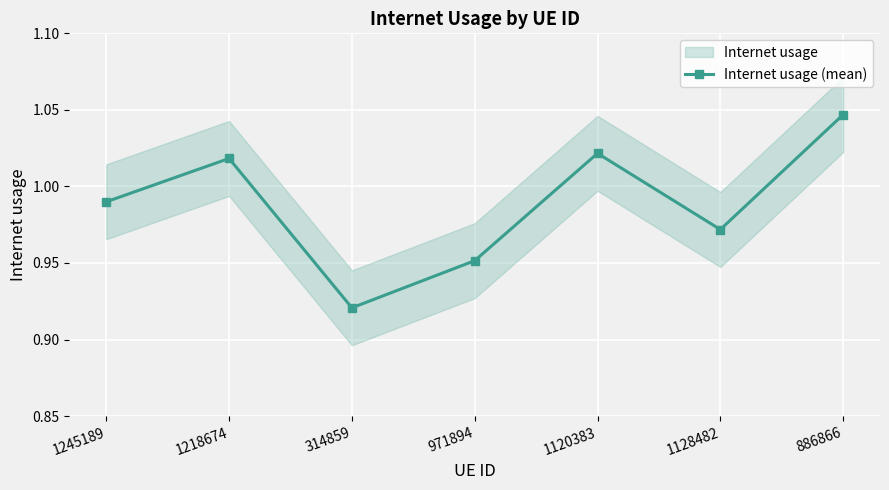

What is the label of the 4th point from the left?

971894